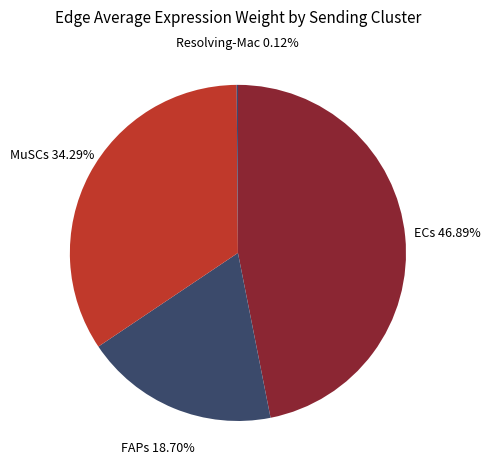

What is the largest slice in the pie chart?

ECs